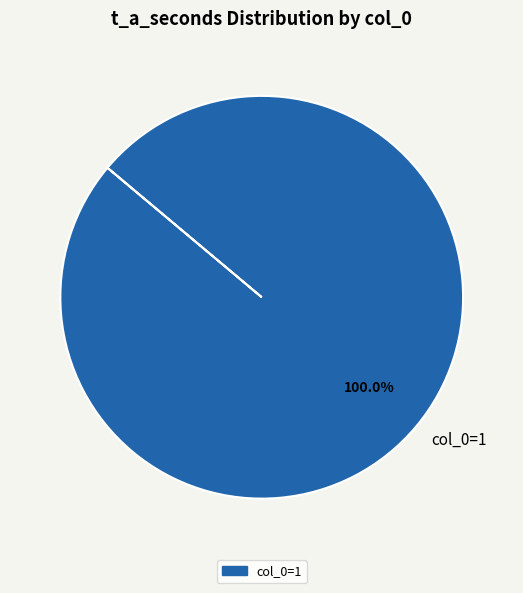

Does any single category account for the majority?

Yes